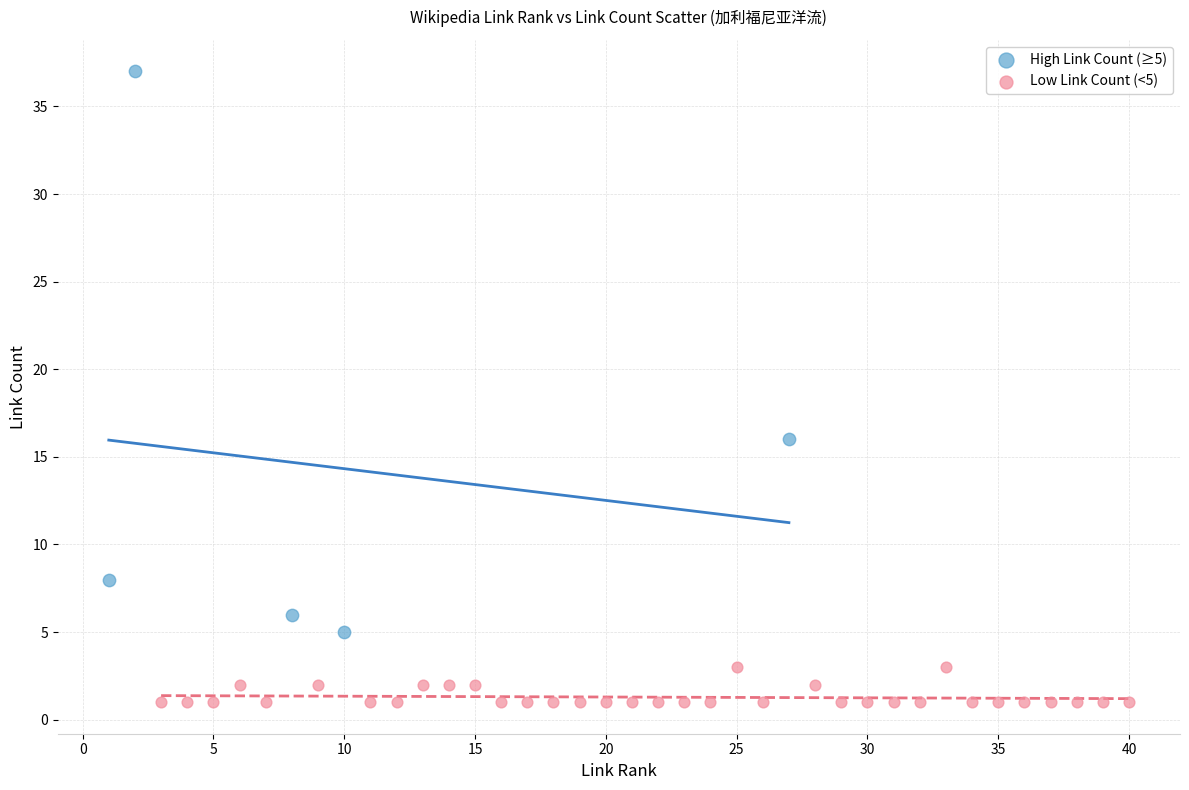

What are all the series names shown in the legend?

High Link Count (≥5), Low Link Count (<5)